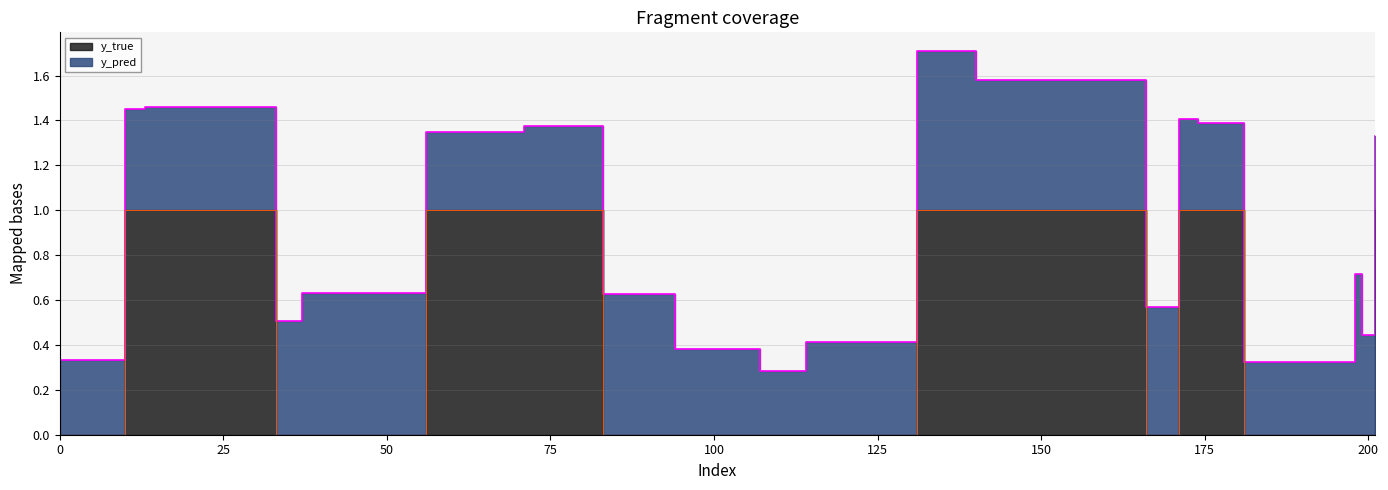

How many interior local valleys (lower than both neighbors) does the data have?

1